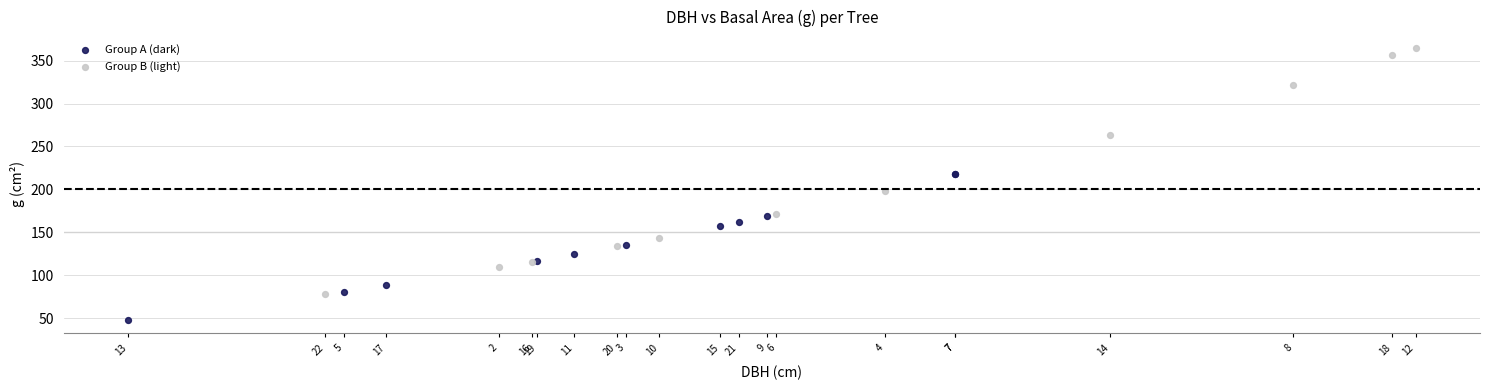

Which series reaches the maximum Y coordinate?

Group B (light)